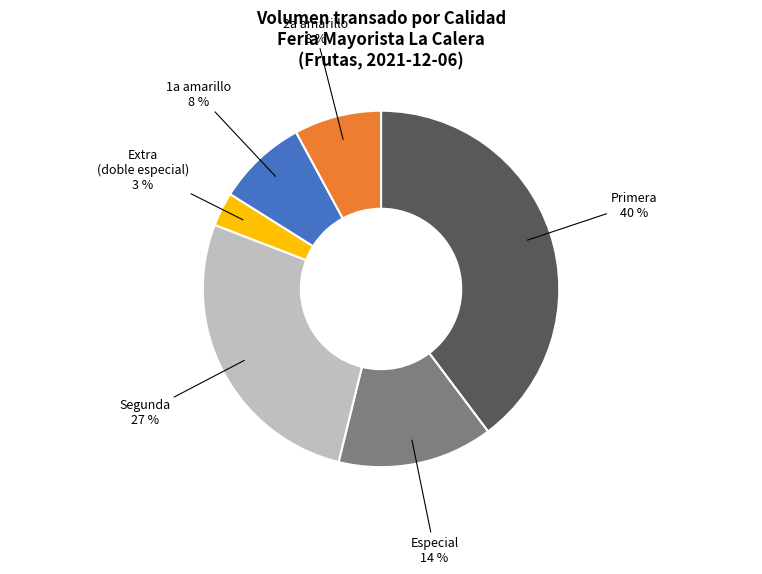

Is it true that Especial is 5% of the pie?

False